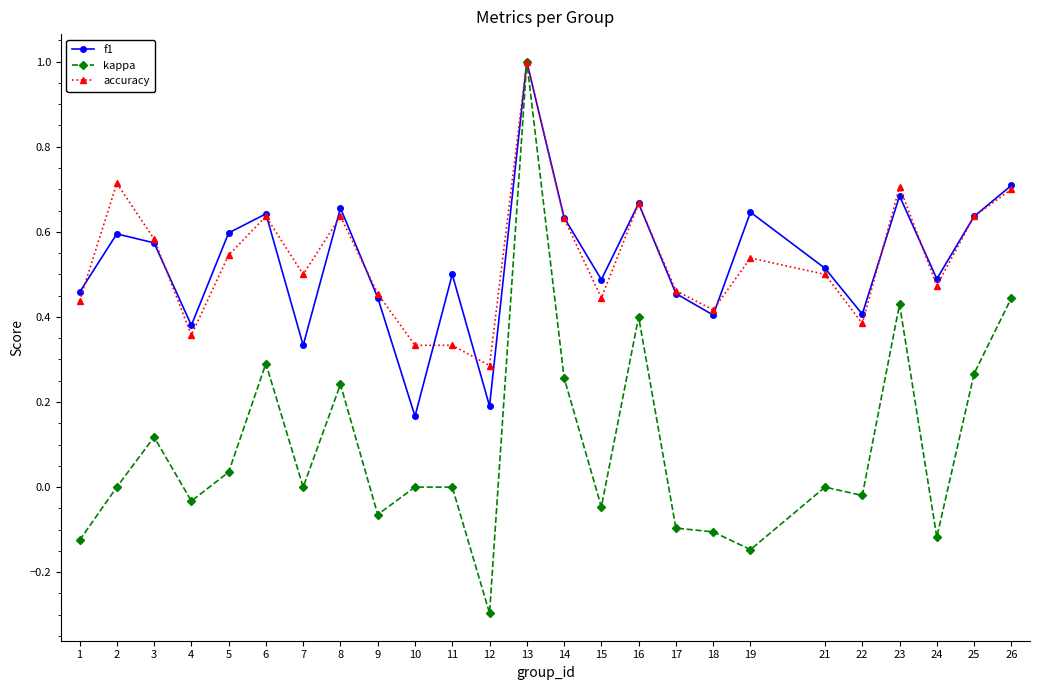

Count the number of categories in the chart.

25